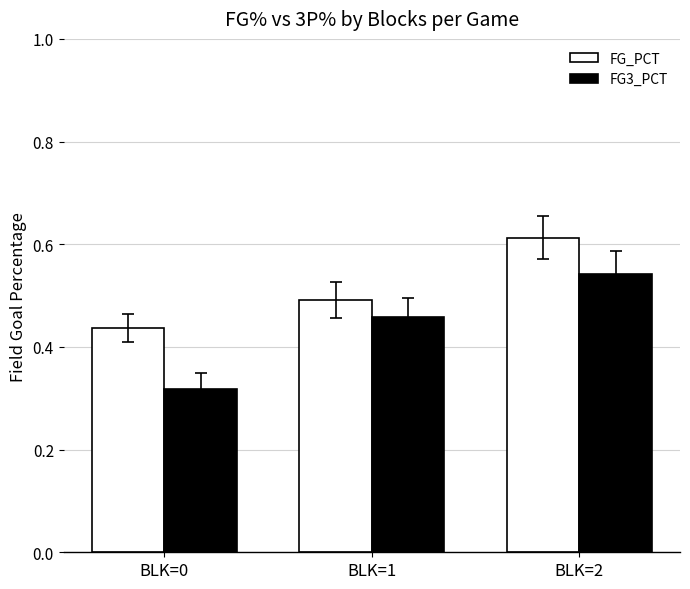

The FG3_PCT series shows 0.6 at BLK=1. True or false?

False